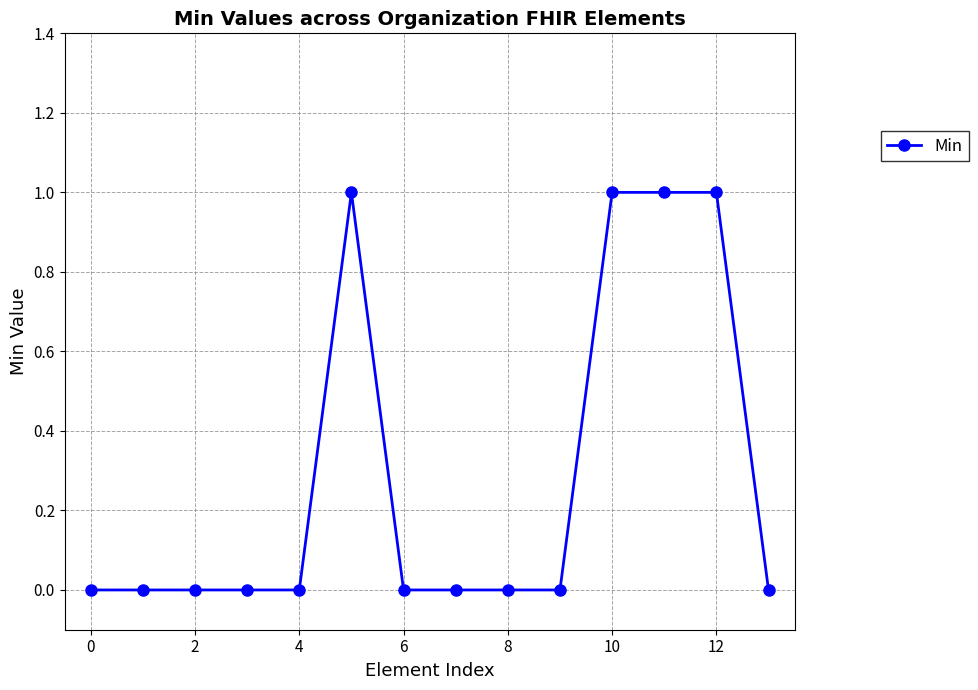

Count the number of categories in the chart.

14